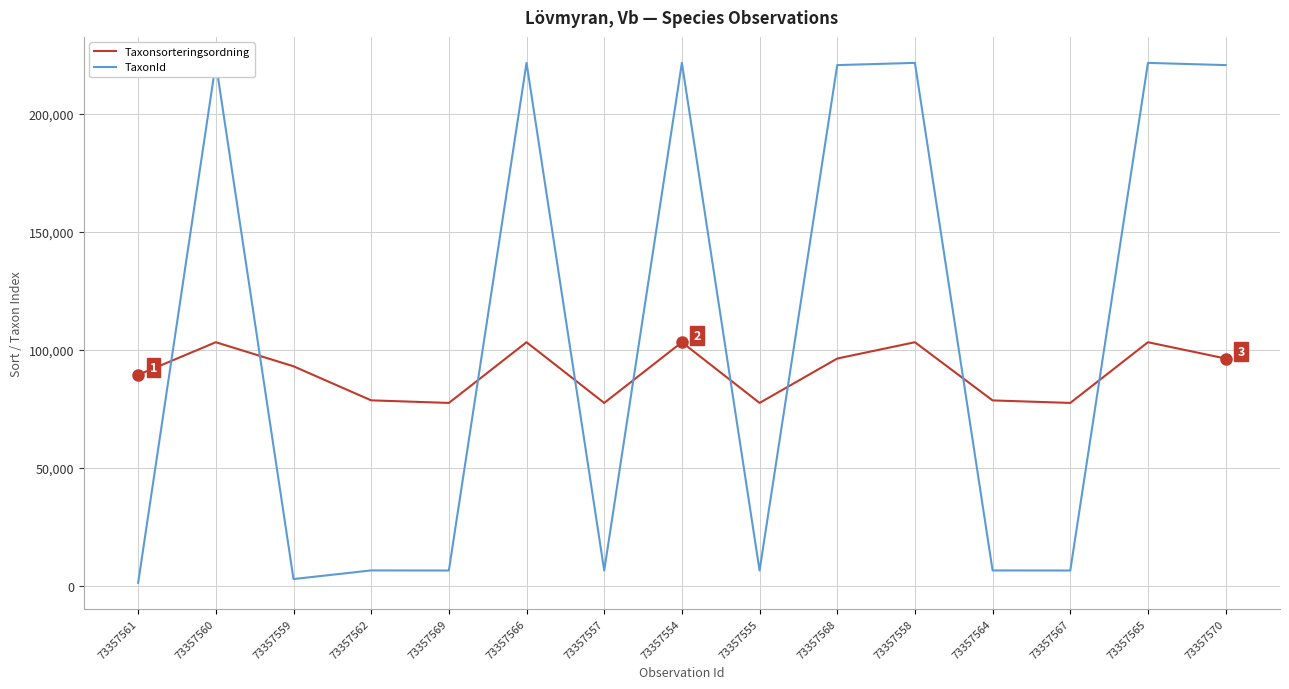

The value of TaxonId at 73357561 is 1914. True or false?

False